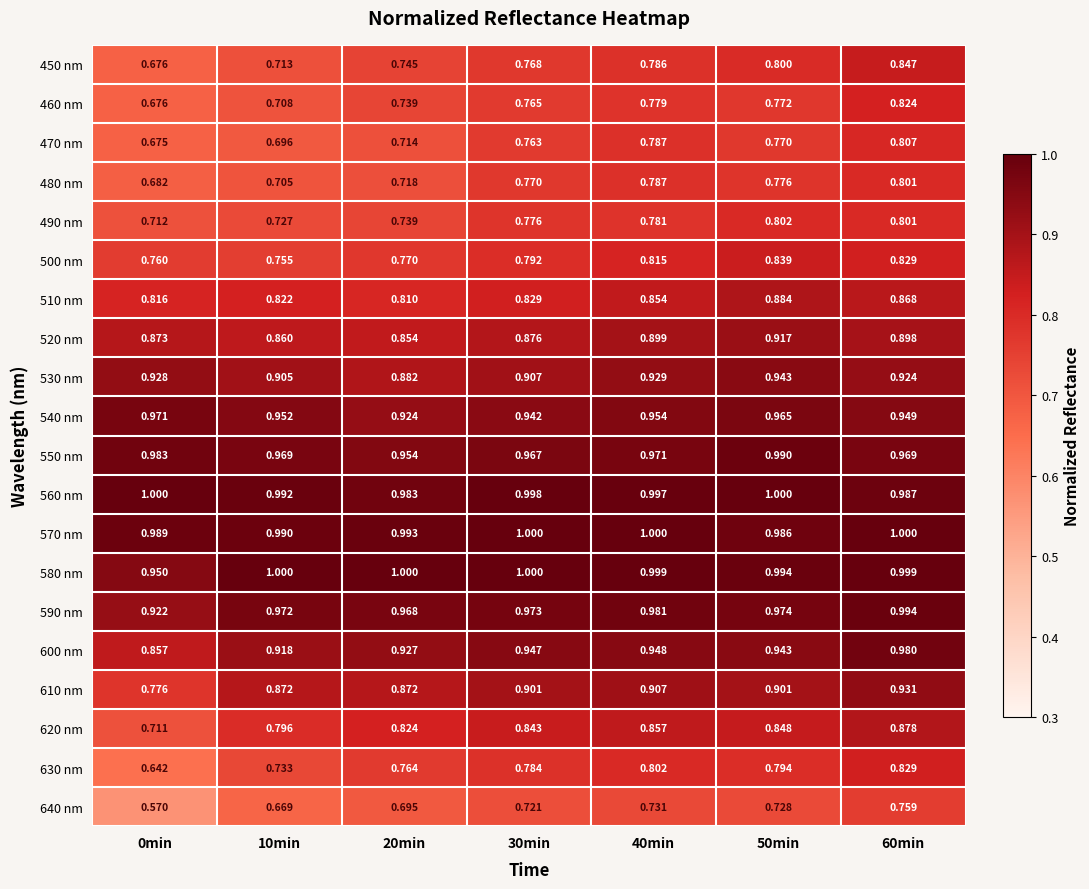

Which has a higher value, 20min or 50min?

50min